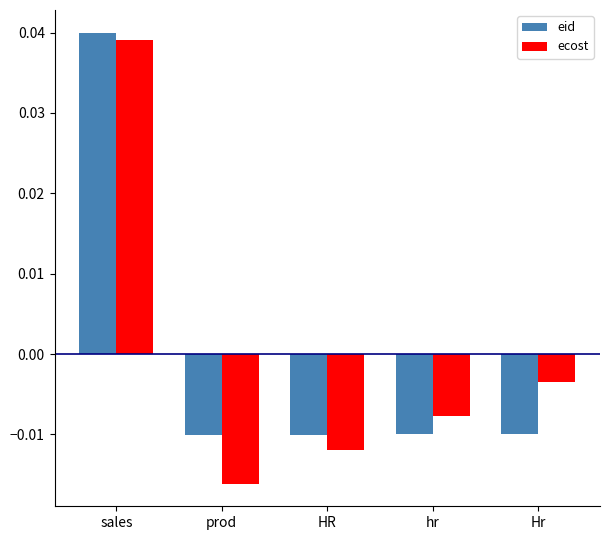

How many eid values are between 0 and 1?

1